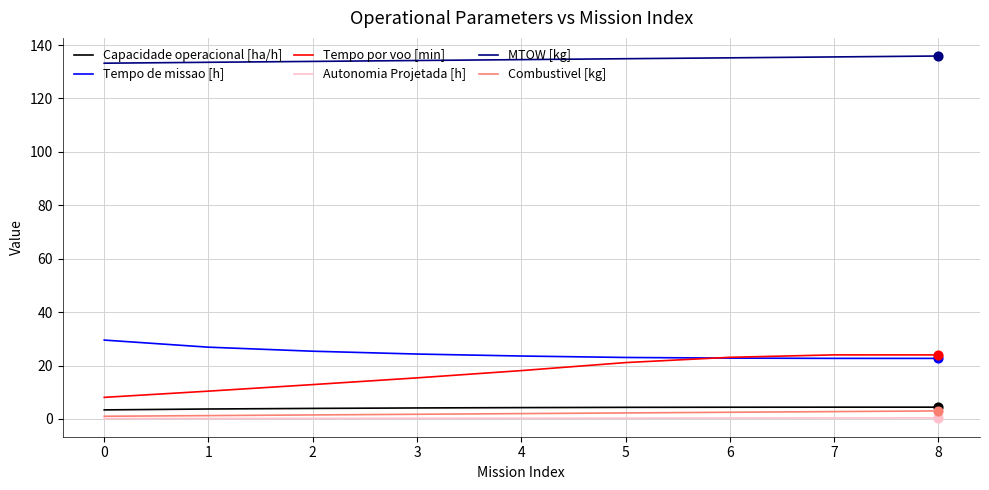

Is the value of MTOW [kg] at 0 greater than the value of Combustivel [kg] at 8?

Yes